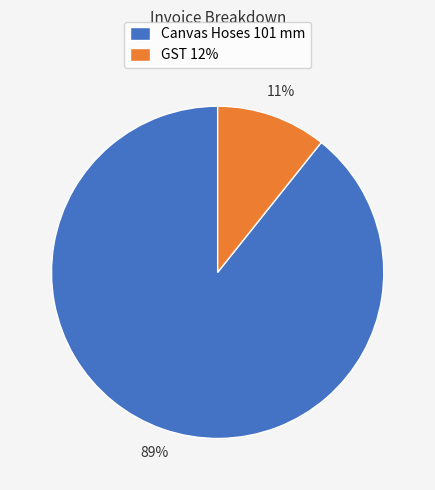

Count the number of slices in the pie.

2